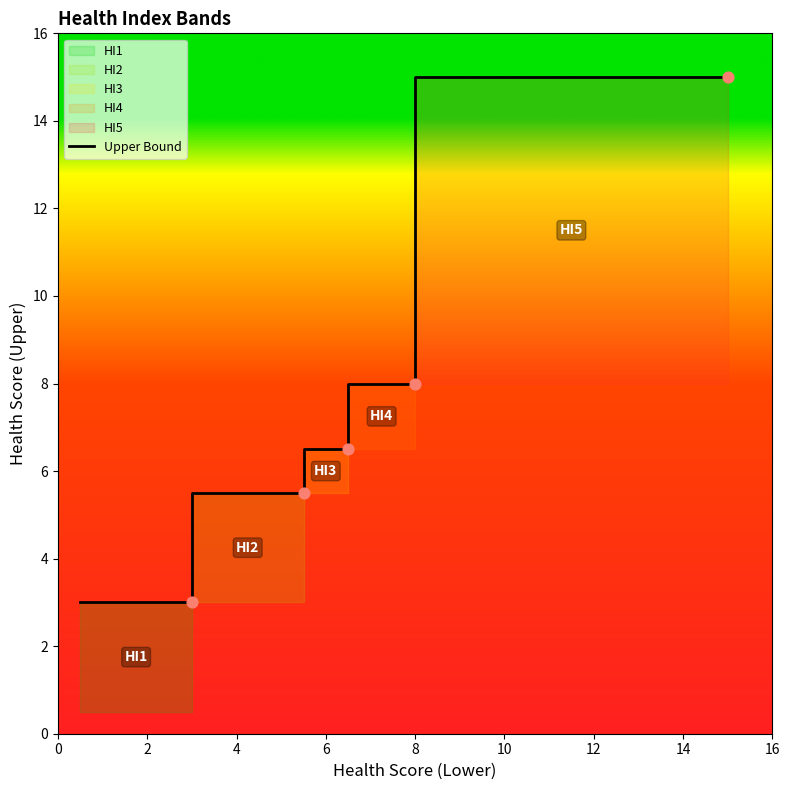

What is the change in value from HI3 to HI5?

+8.5